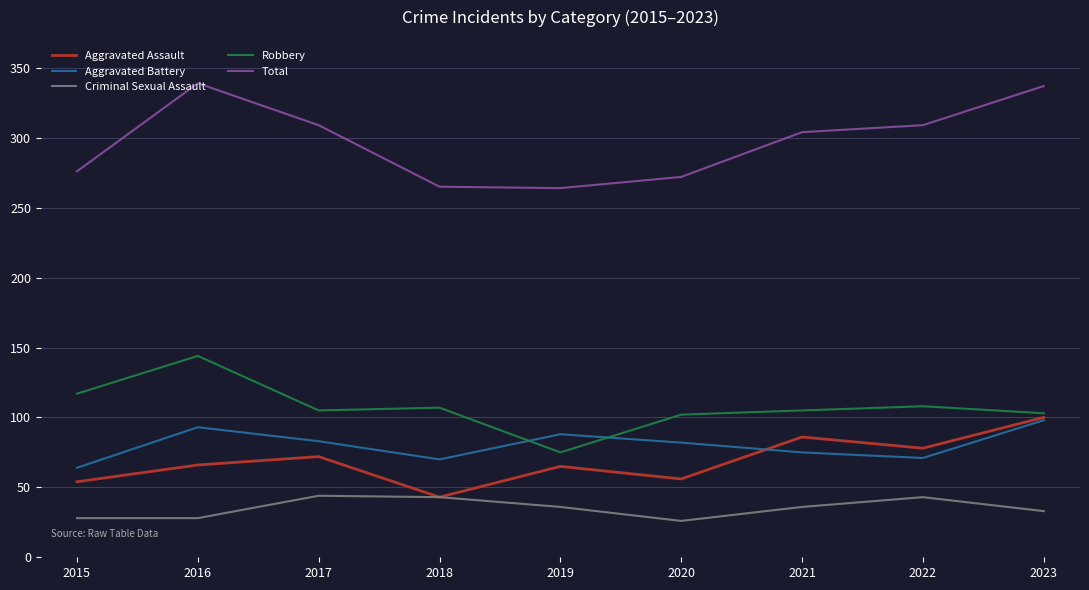

What is the total value across all series at 2018?

528